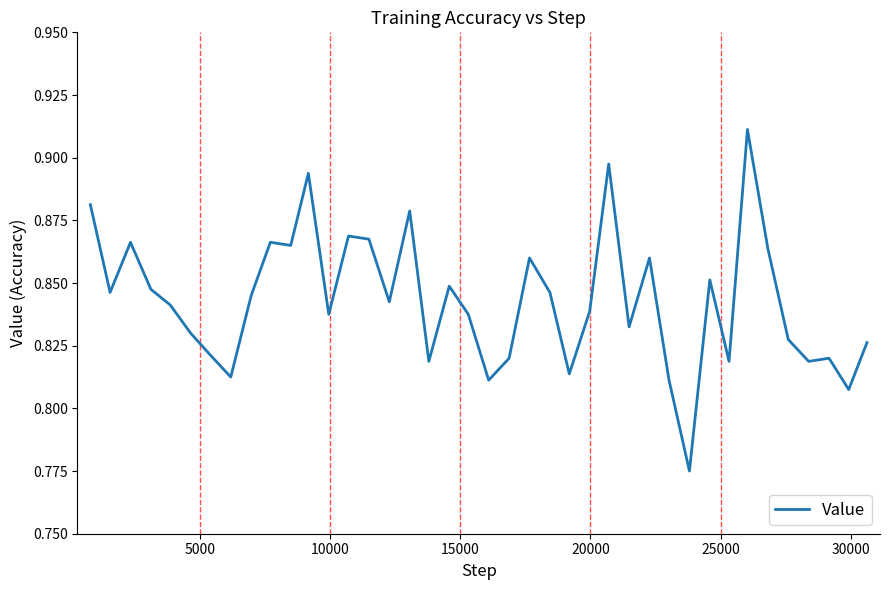

What is the value of the 7th point from the left?

0.8